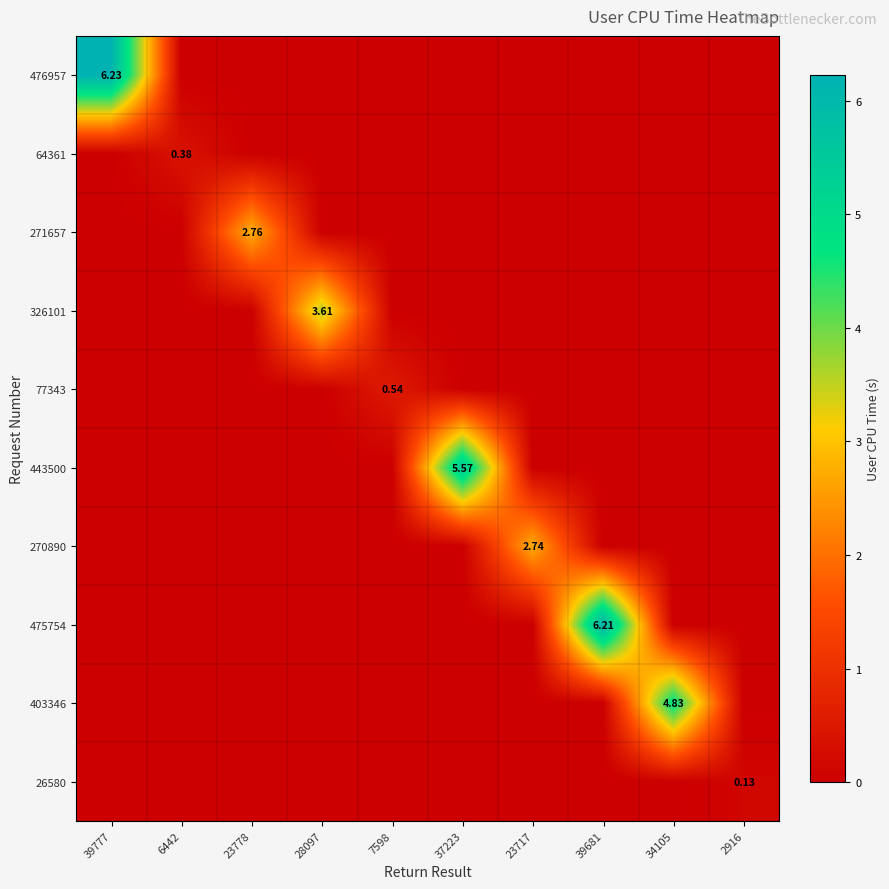

How many data points in 77343 are above 0?

1